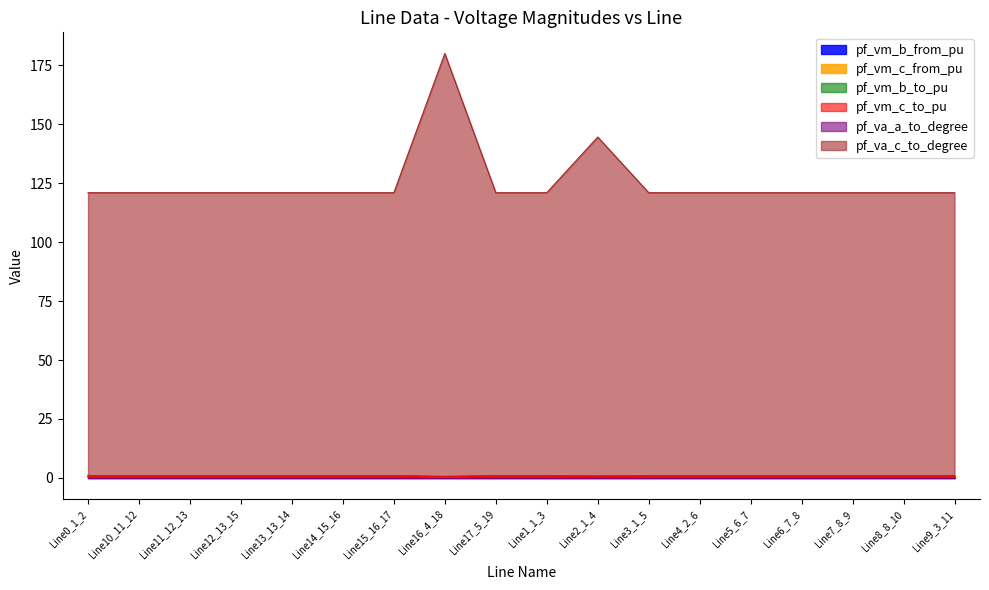

What is the sum of the pf_vm_c_from_pu values at Line12_13_15 and Line17_5_19?

1.4